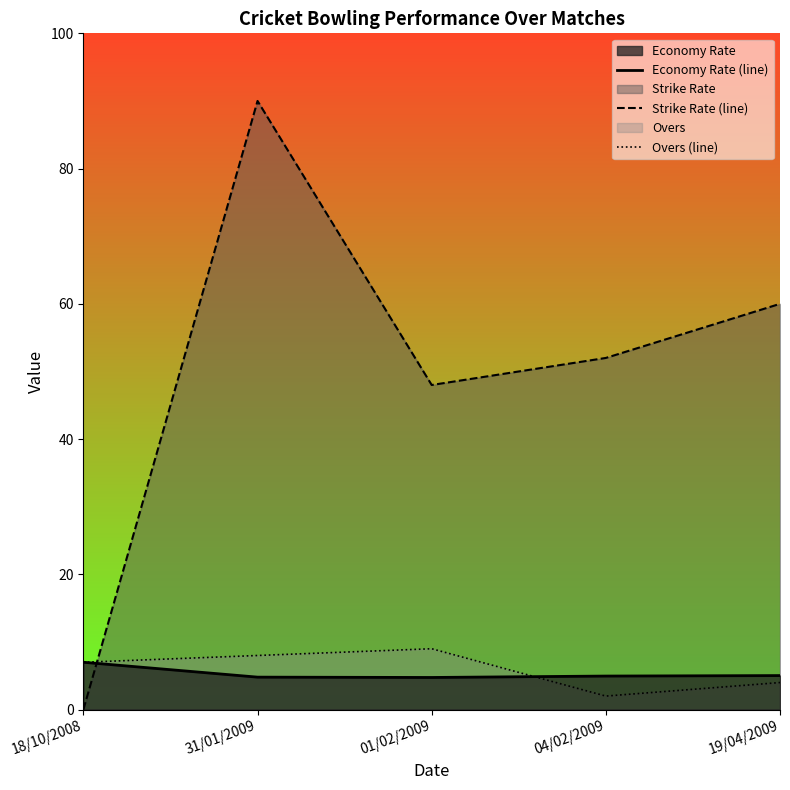

Where is Economy Rate (line) nearest to the value 5?

19/04/2009